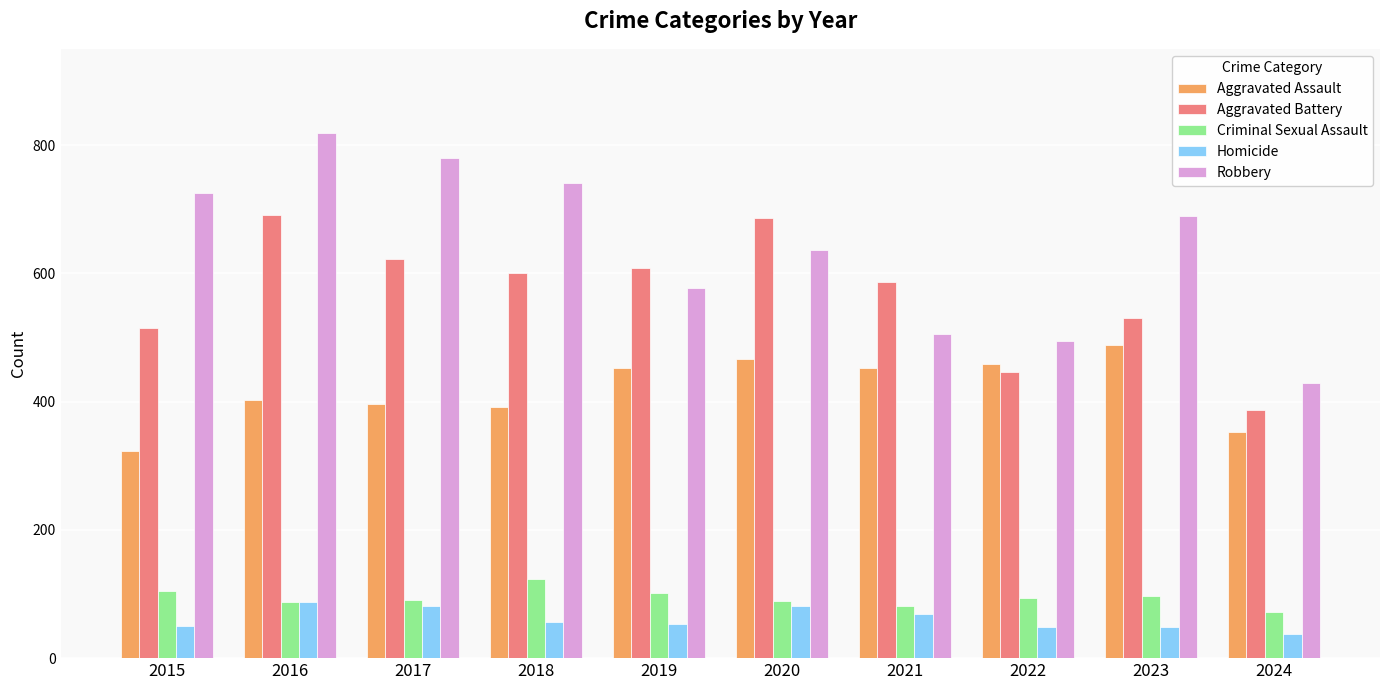

How many categories are shown in the chart?

10